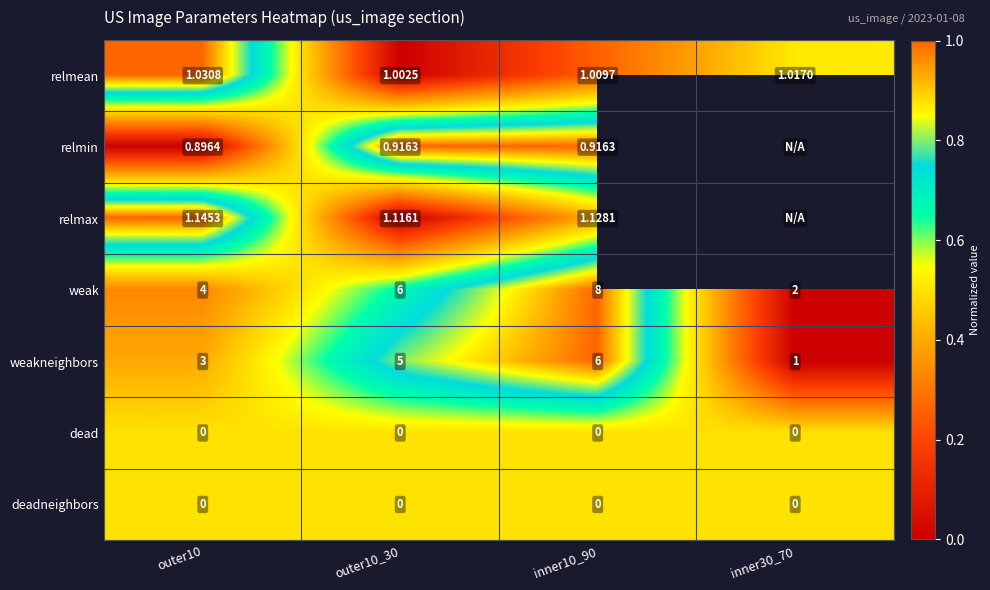

Is the value of deadneighbors at outer10 greater than the value of relmax at outer10?

No